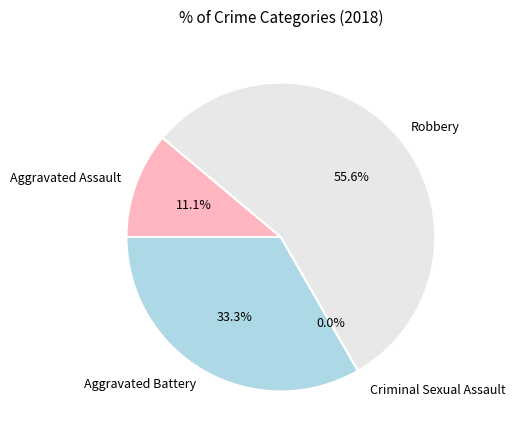

Count the number of slices in the pie.

4